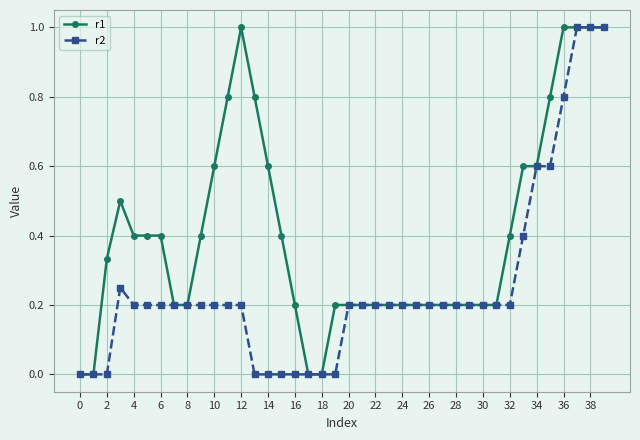

What is the sum of all r2 values?

10.1